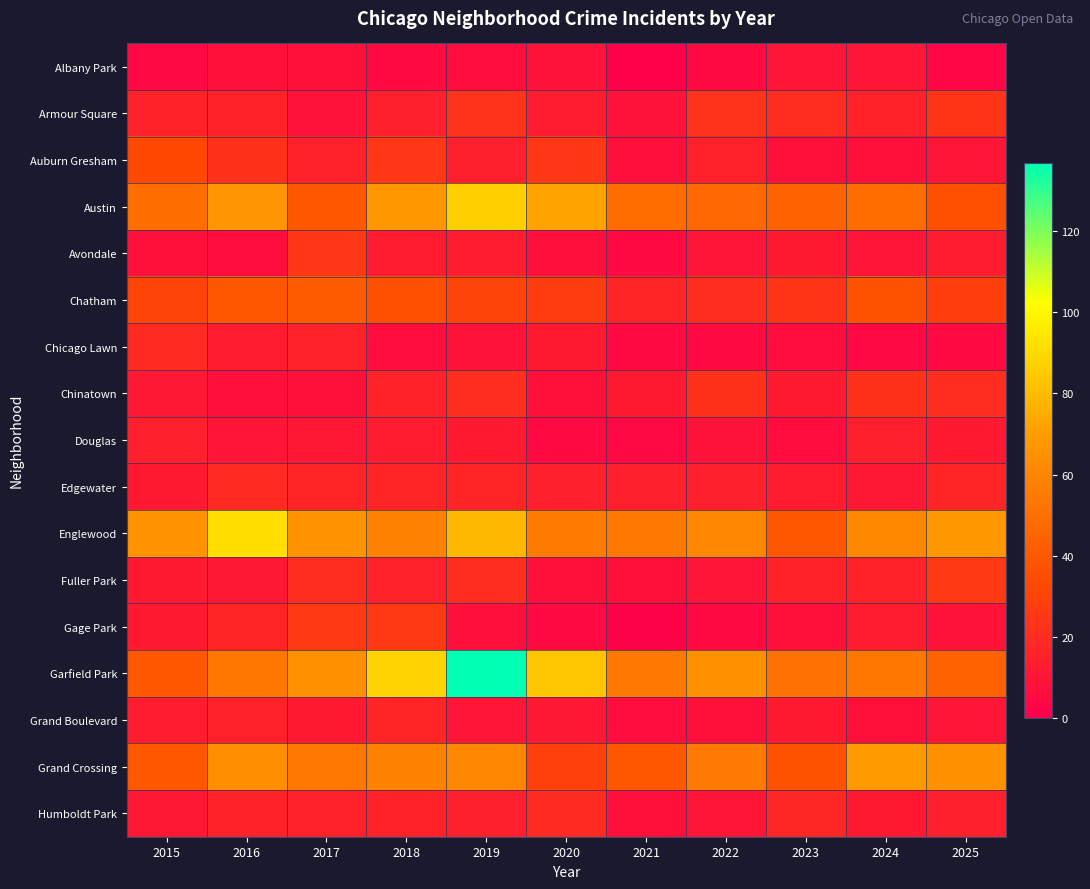

Reading left to right, what are all the values shown in this chart?

Albany Park: 2015=4	2016=8	2017=8	2018=5	2019=6	2020=9	2021=1	2022=5	2023=10	2024=10	2025=3
Armour Square: 2015=16	2016=16	2017=9	2018=14	2019=23	2020=13	2021=9	2022=23	2023=20	2024=16	2025=24
Auburn Gresham: 2015=33	2016=22	2017=15	2018=25	2019=14	2020=25	2021=7	2022=15	2023=8	2024=8	2025=10
Austin: 2015=50	2016=67	2017=40	2018=68	2019=87	2020=72	2021=49	2022=47	2023=44	2024=49	2025=36
Avondale: 2015=8	2016=6	2017=25	2018=13	2019=13	2020=7	2021=5	2022=10	2023=12	2024=10	2025=13
Chatham: 2015=31	2016=40	2017=41	2018=36	2019=31	2020=27	2021=17	2022=21	2023=24	2024=37	2025=28
Chicago Lawn: 2015=19	2016=13	2017=15	2018=6	2019=9	2020=12	2021=5	2022=5	2023=6	2024=4	2025=5
Chinatown: 2015=11	2016=7	2017=8	2018=16	2019=21	2020=8	2021=12	2022=22	2023=12	2024=22	2025=20
Douglas: 2015=14	2016=10	2017=11	2018=13	2019=12	2020=5	2021=4	2022=9	2023=6	2024=14	2025=12
Edgewater: 2015=12	2016=19	2017=17	2018=17	2019=17	2020=14	2021=14	2022=14	2023=13	2024=11	2025=17
Englewood: 2015=66	2016=92	2017=66	2018=59	2019=79	2020=56	2021=54	2022=60	2023=39	2024=61	2025=68
Fuller Park: 2015=12	2016=11	2017=20	2018=15	2019=21	2020=8	2021=8	2022=10	2023=16	2024=16	2025=26
Gage Park: 2015=12	2016=17	2017=26	2018=26	2019=7	2020=5	2021=2	2022=5	2023=8	2024=13	2025=9
Garfield Park: 2015=40	2016=53	2017=65	2018=88	2019=137	2020=83	2021=54	2022=65	2023=51	2024=53	2025=43
Grand Boulevard: 2015=13	2016=15	2017=12	2018=17	2019=10	2020=11	2021=6	2022=8	2023=12	2024=8	2025=10
Grand Crossing: 2015=40	2016=64	2017=54	2018=59	2019=60	2020=29	2021=39	2022=55	2023=37	2024=69	2025=65
Humboldt Park: 2015=11	2016=16	2017=15	2018=16	2019=14	2020=19	2021=8	2022=10	2023=18	2024=12	2025=14